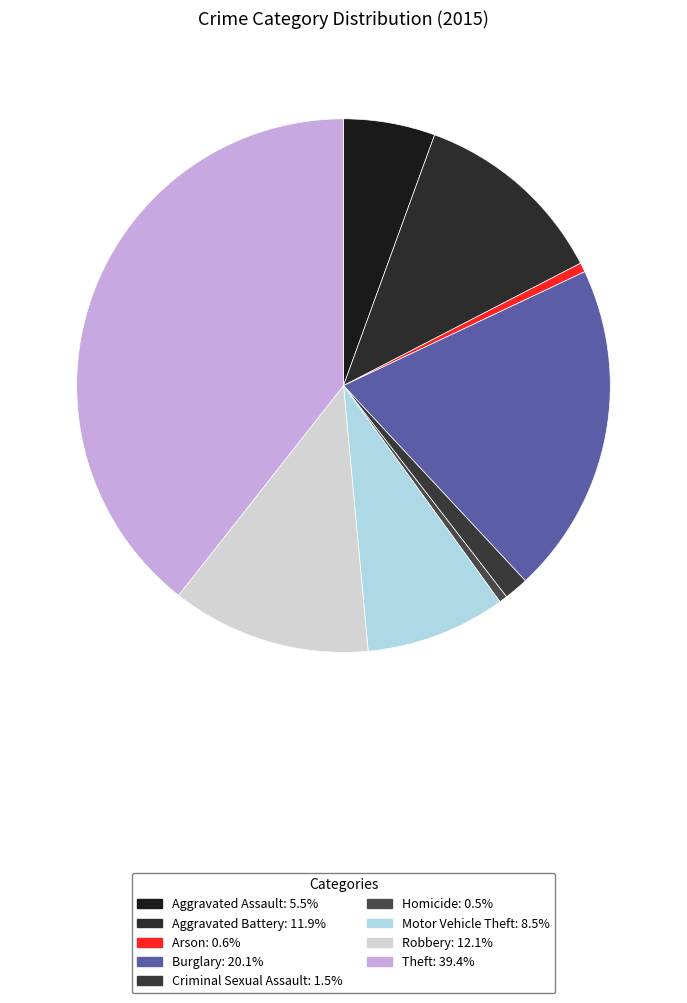

To the nearest percent, what is the difference between the Aggravated Assault and Aggravated Battery slice percentages?

6%